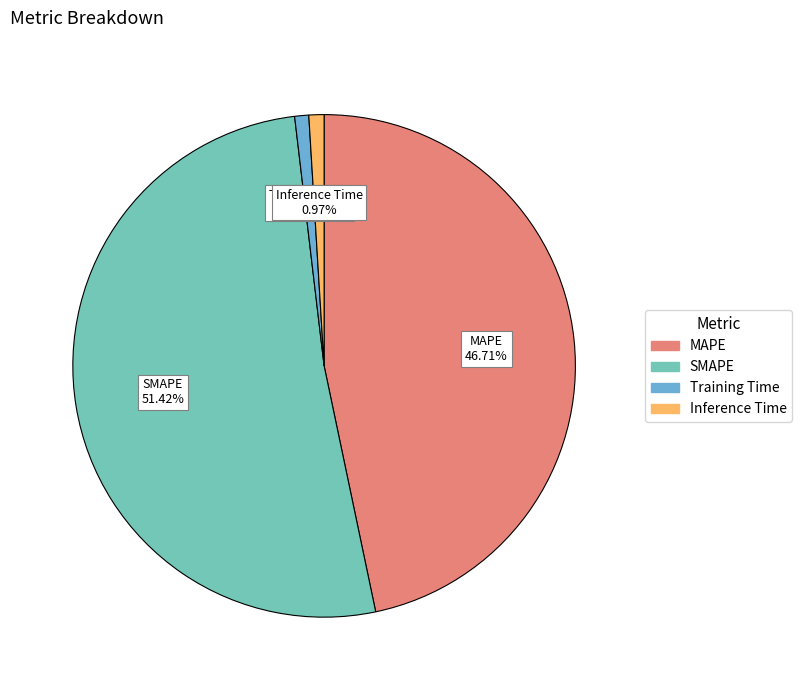

Which has a higher value, Inference Time or SMAPE?

SMAPE